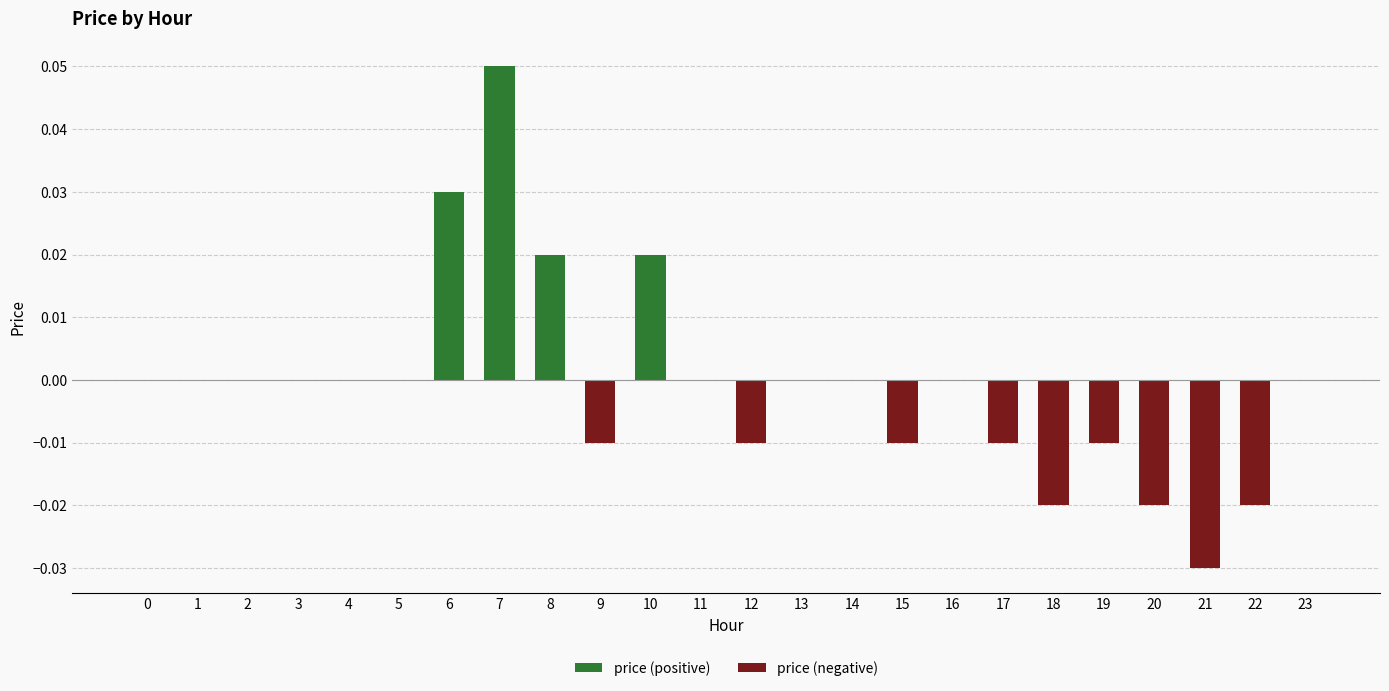

Rank the series by their maximum value, from highest to lowest.

price (positive), price (negative)